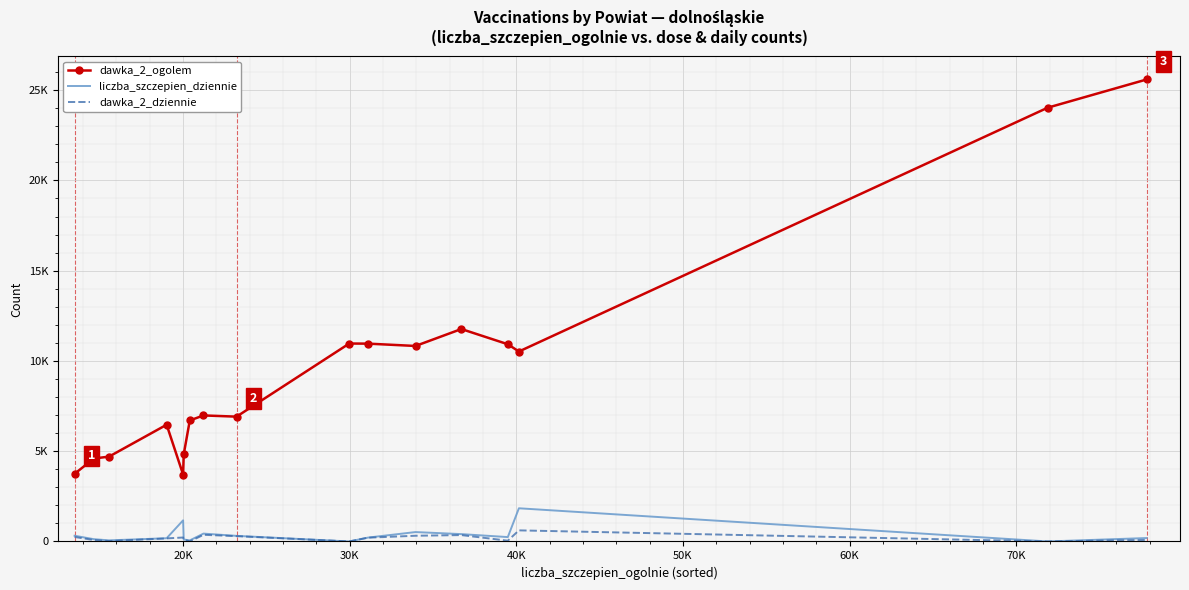

What are all the series names shown in the legend?

dawka_2_ogolem, liczba_szczepien_dziennie, dawka_2_dziennie